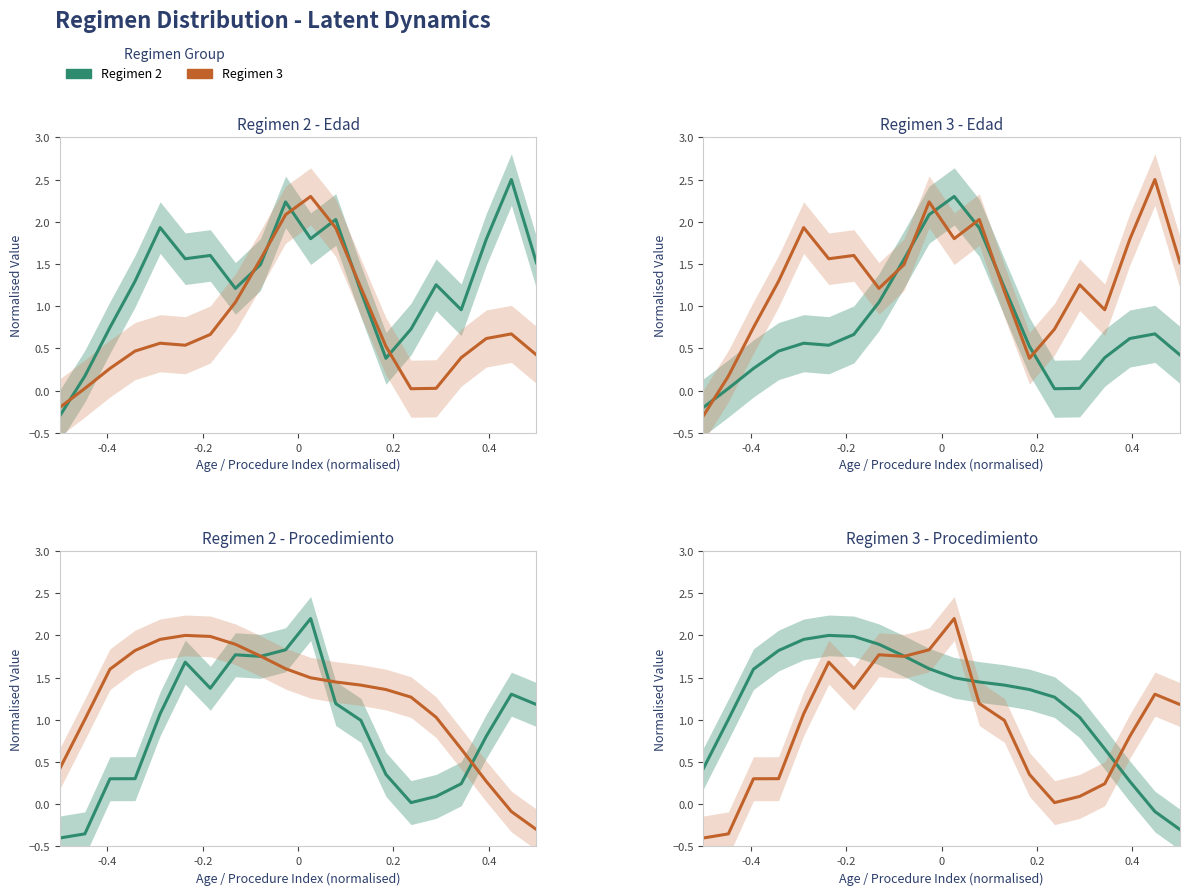

Which series has the widest spread of values?

Regimen 3